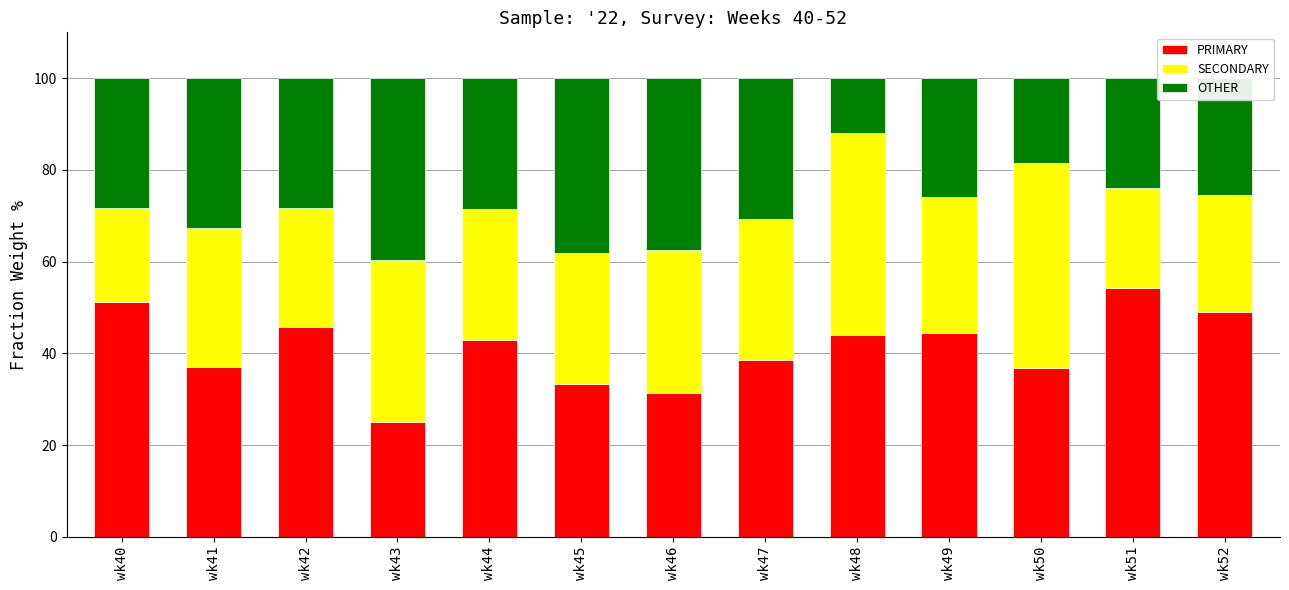

What is the total value across all series at wk46?

100.0